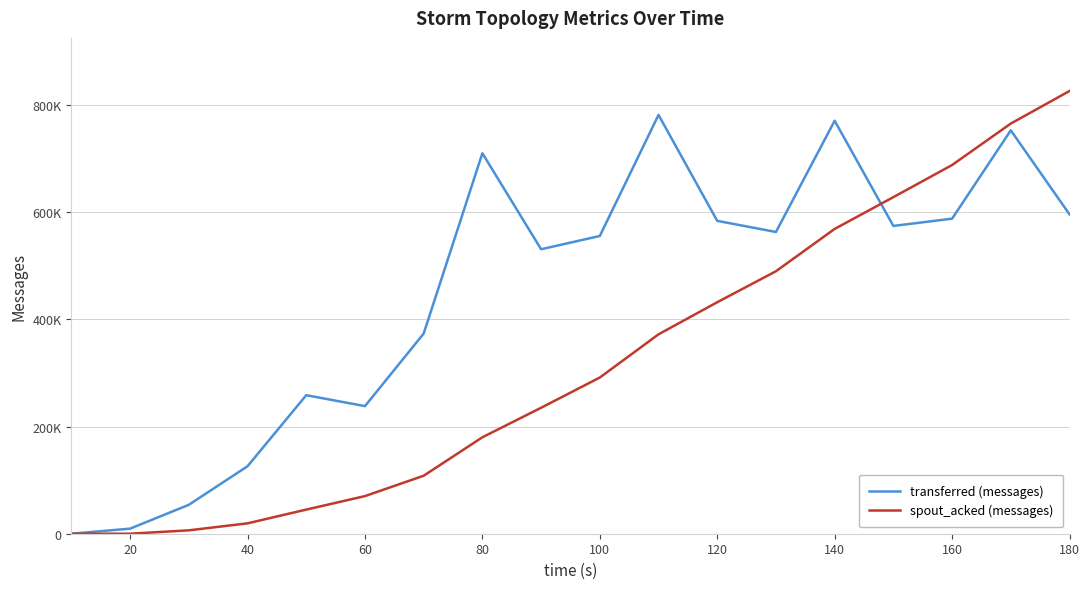

Reading left to right, what are all the values shown in this chart?

transferred (messages): 0	9480	53960	125940	258500	238100	373500	709980	530840	555580	781480	583800	563060	770580	574360	587860	752700	595940
spout_acked (messages): 0	20	6340	19360	45020	70200	108200	179980	235040	291440	372060	431960	489780	568780	628060	687980	765360	826100